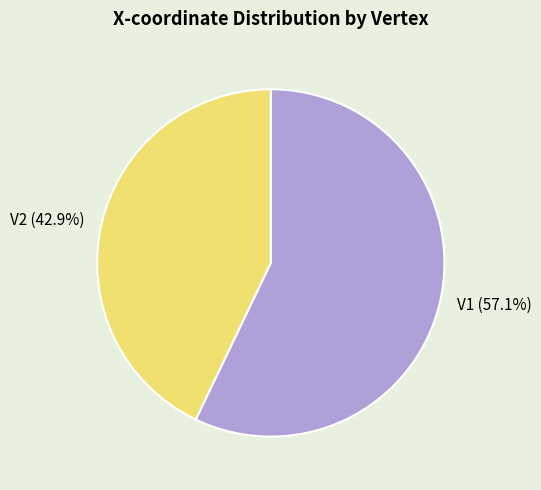

What percentage is NOT represented by V1?

42.9%